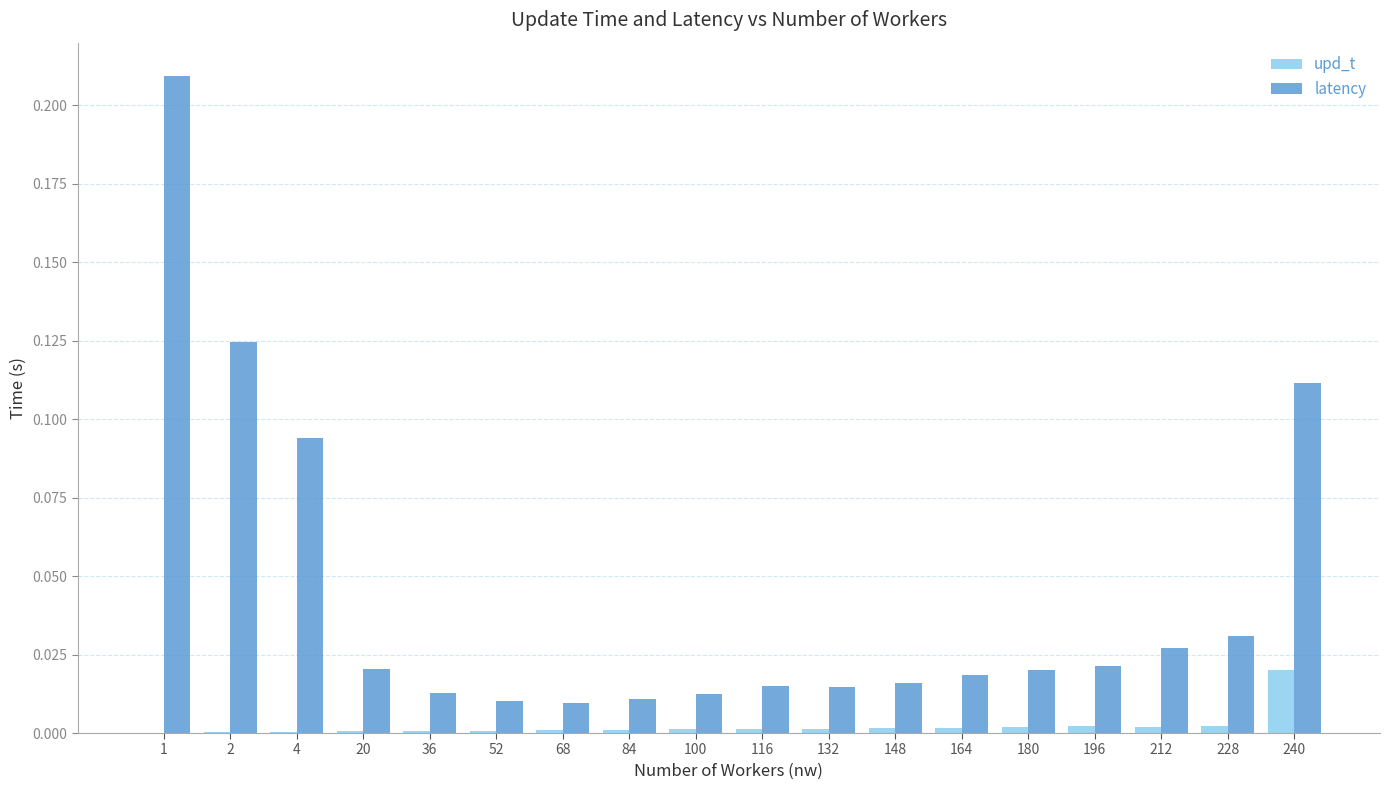

Which series has the largest total across all categories?

latency